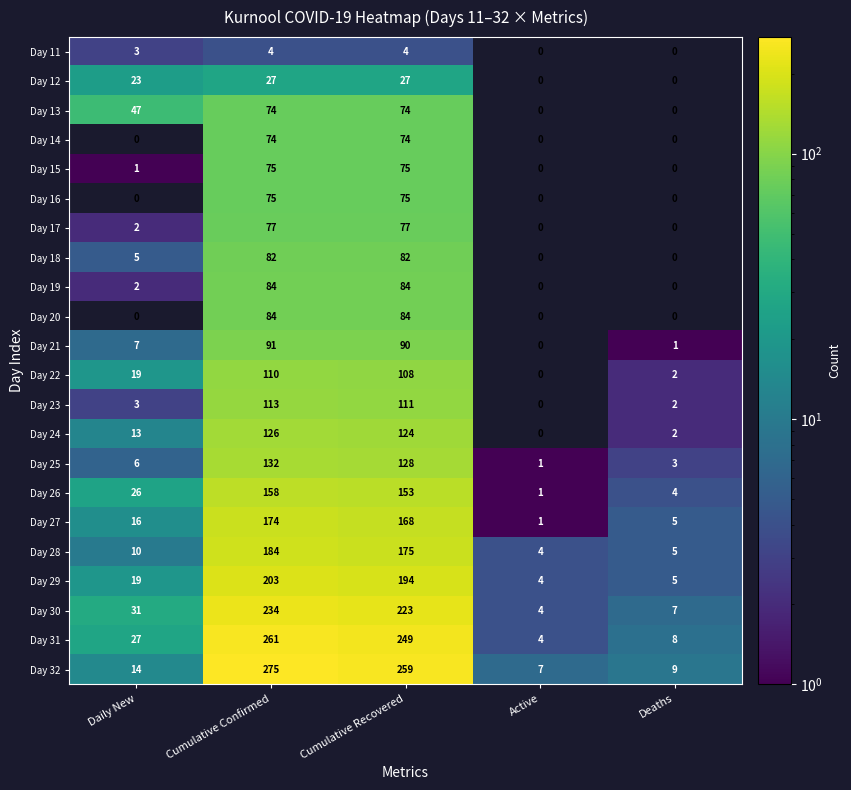

Count the number of categories in the chart.

5